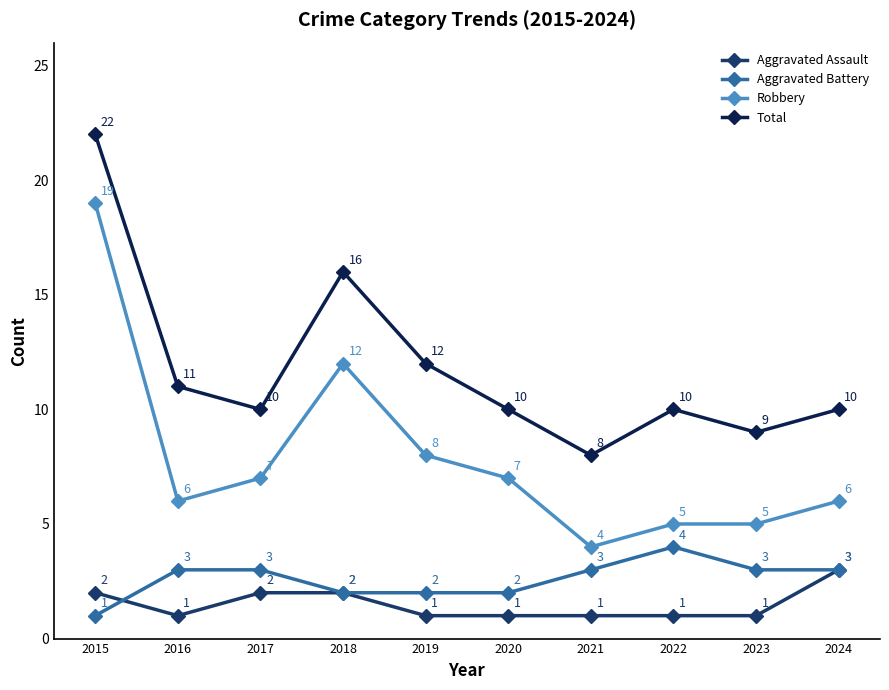

Reading left to right, extract all data points from this chart.

Aggravated Assault: 2015=2	2016=1	2017=2	2018=2	2019=1	2020=1	2021=1	2022=1	2023=1	2024=3
Aggravated Battery: 2015=1	2016=3	2017=3	2018=2	2019=2	2020=2	2021=3	2022=4	2023=3	2024=3
Robbery: 2015=19	2016=6	2017=7	2018=12	2019=8	2020=7	2021=4	2022=5	2023=5	2024=6
Total: 2015=22	2016=11	2017=10	2018=16	2019=12	2020=10	2021=8	2022=10	2023=9	2024=10